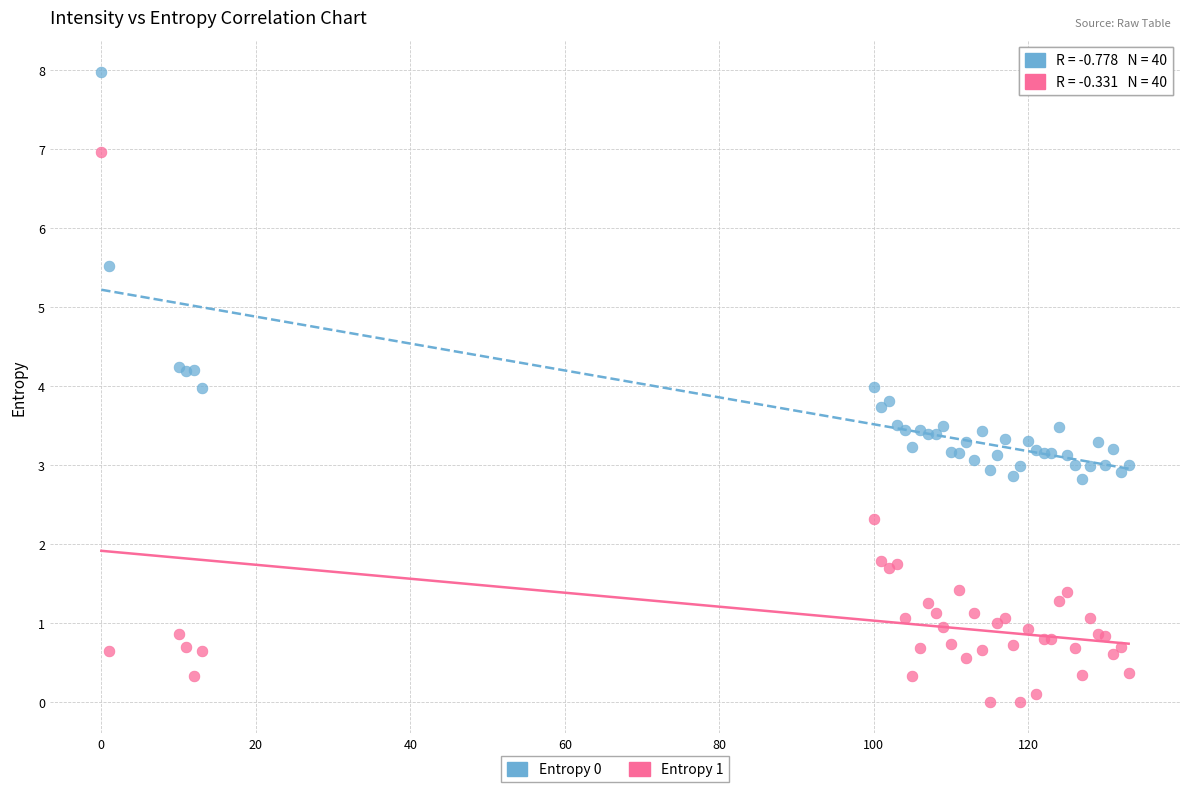

Which series has the largest Y range (max minus min)?

Entropy 1